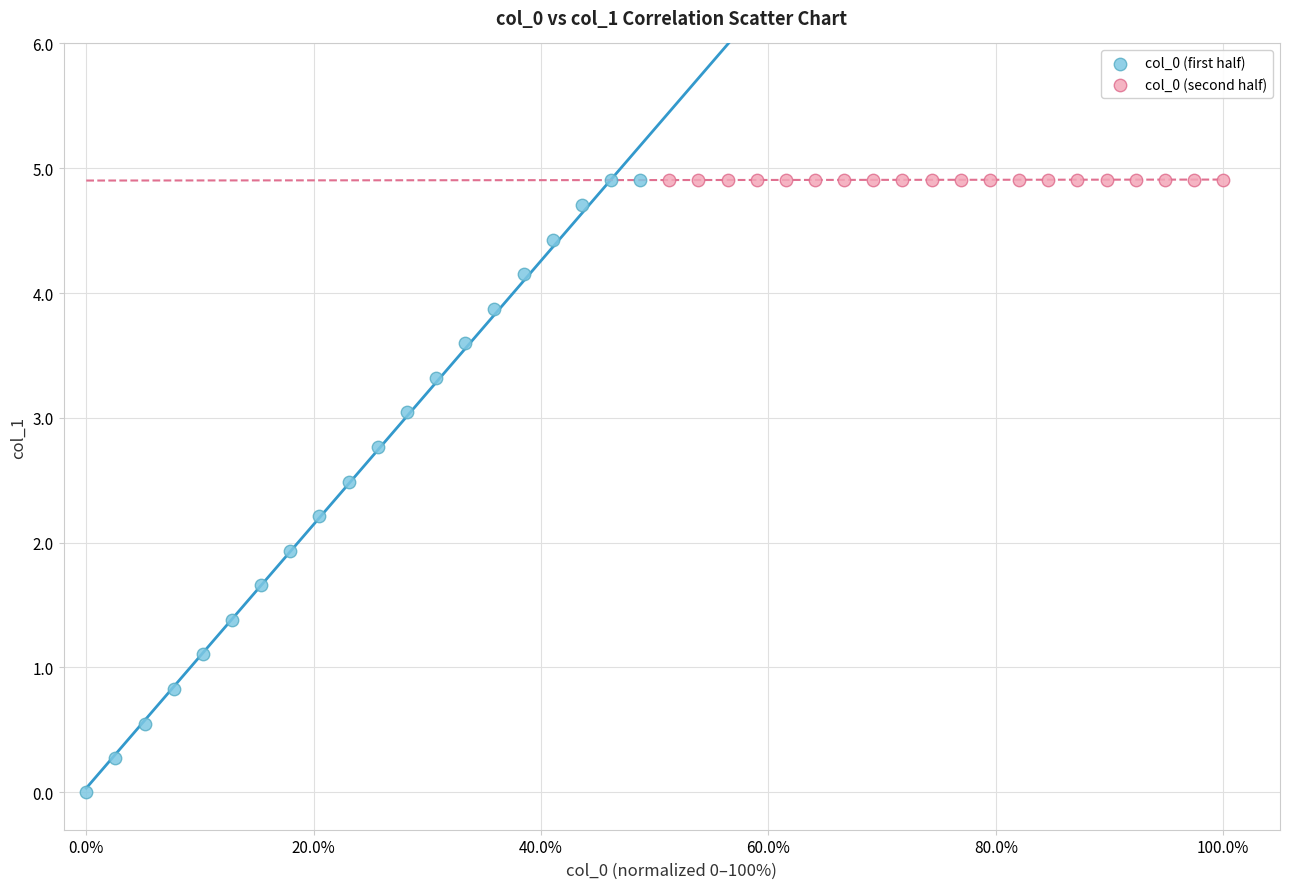

Which series has the largest Y range (max minus min)?

col_0 (first half)